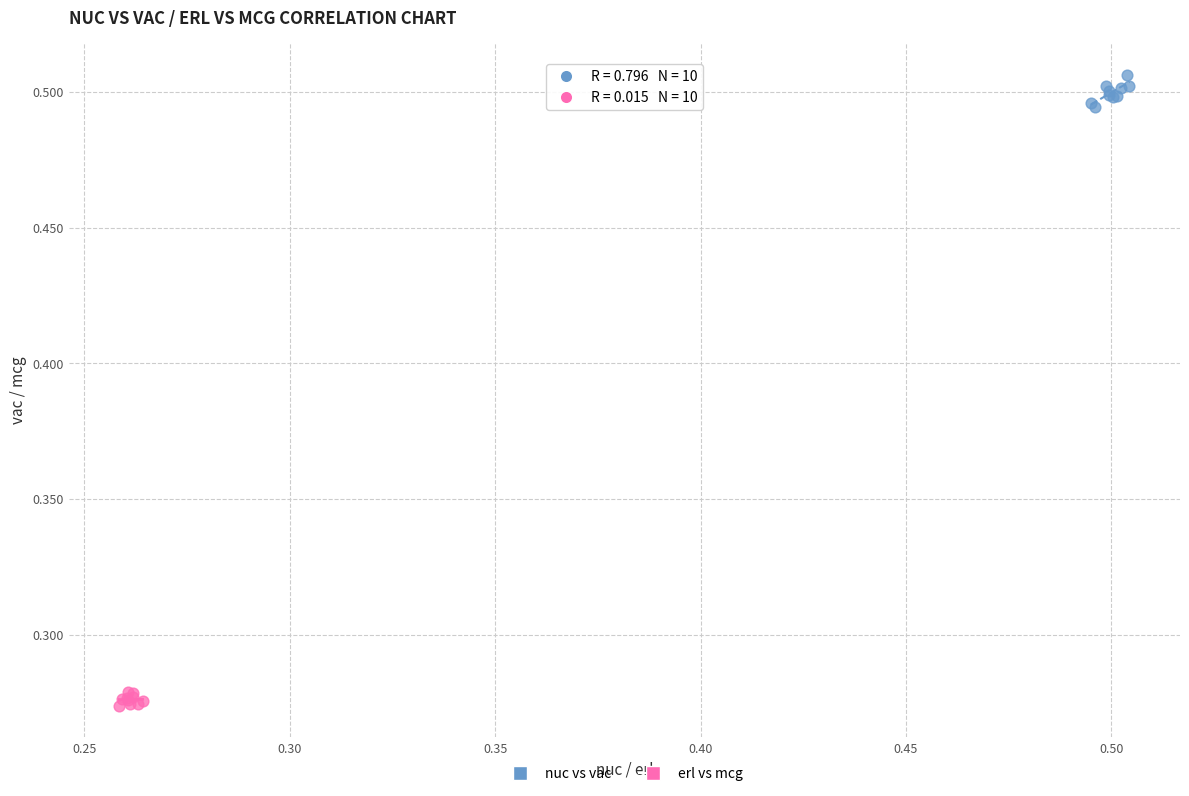

Which series contains the lowest Y value?

erl vs mcg